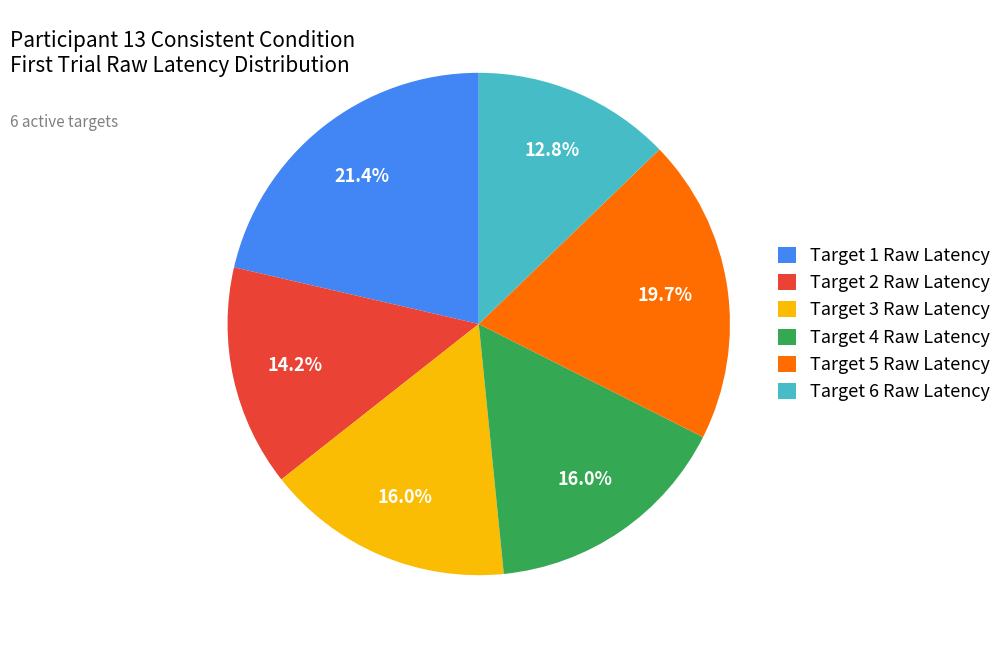

Does Target 5 Raw Latency represent more than half of the total?

No